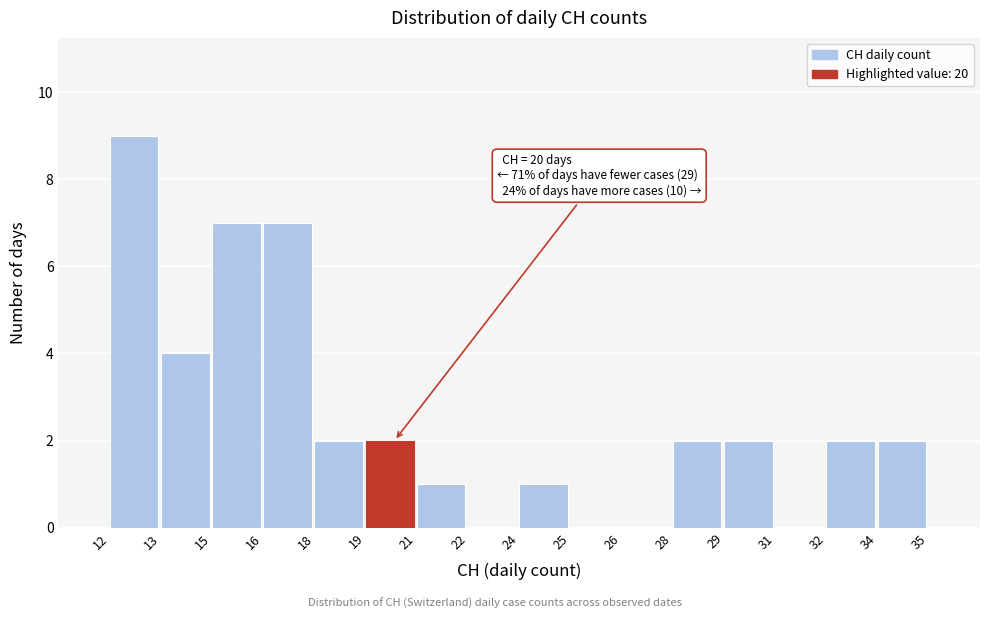

Reading right to left, what are all the values shown in this chart?

34=2	32=2	31=0	29=2	28=2	26=0	25=0	24=1	22=0	21=1	19=2	18=2	16=7	15=7	13=4	12=9